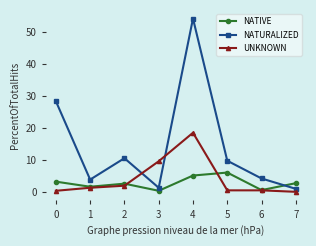

At which category does the chart reach its peak across all series?

4